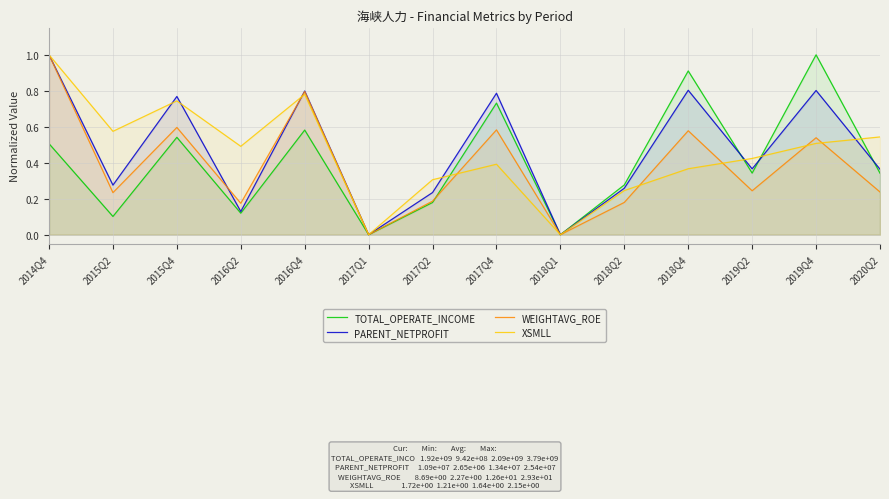

Reading left to right, extract all data points from this chart.

TOTAL_OPERATE_INCOME: 2014Q4=0.5	2015Q2=0.1	2015Q4=0.5	2016Q2=0.1	2016Q4=0.6	2017Q1=0.0	2017Q2=0.2	2017Q4=0.7	2018Q1=0.0	2018Q2=0.3	2018Q4=0.9	2019Q2=0.3	2019Q4=1.0	2020Q2=0.3
PARENT_NETPROFIT: 2014Q4=1.0	2015Q2=0.3	2015Q4=0.8	2016Q2=0.1	2016Q4=0.8	2017Q1=0.0	2017Q2=0.2	2017Q4=0.8	2018Q1=0.0	2018Q2=0.3	2018Q4=0.8	2019Q2=0.4	2019Q4=0.8	2020Q2=0.4
WEIGHTAVG_ROE: 2014Q4=1.0	2015Q2=0.2	2015Q4=0.6	2016Q2=0.2	2016Q4=0.8	2017Q1=0.0	2017Q2=0.2	2017Q4=0.6	2018Q1=0.0	2018Q2=0.2	2018Q4=0.6	2019Q2=0.2	2019Q4=0.5	2020Q2=0.2
XSMLL: 2014Q4=1.0	2015Q2=0.6	2015Q4=0.7	2016Q2=0.5	2016Q4=0.8	2017Q1=0.0	2017Q2=0.3	2017Q4=0.4	2018Q1=0.0	2018Q2=0.2	2018Q4=0.4	2019Q2=0.4	2019Q4=0.5	2020Q2=0.5